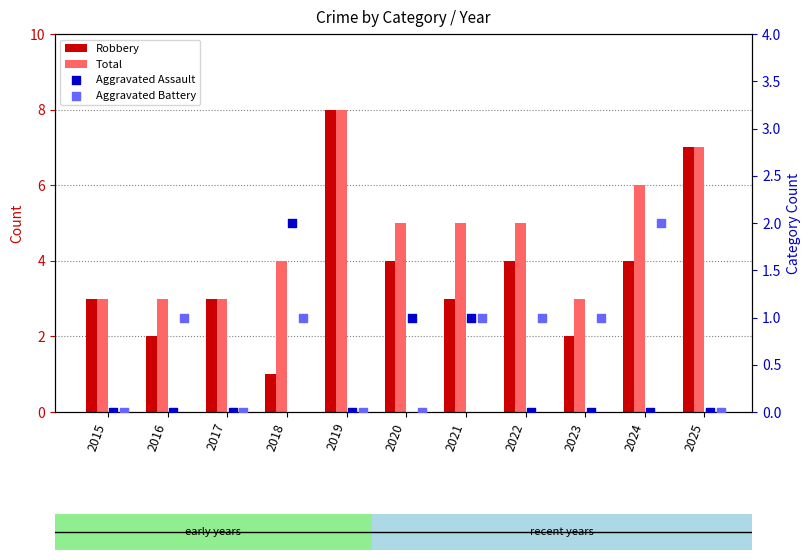

At how many categories does at least one series exceed 4?

6